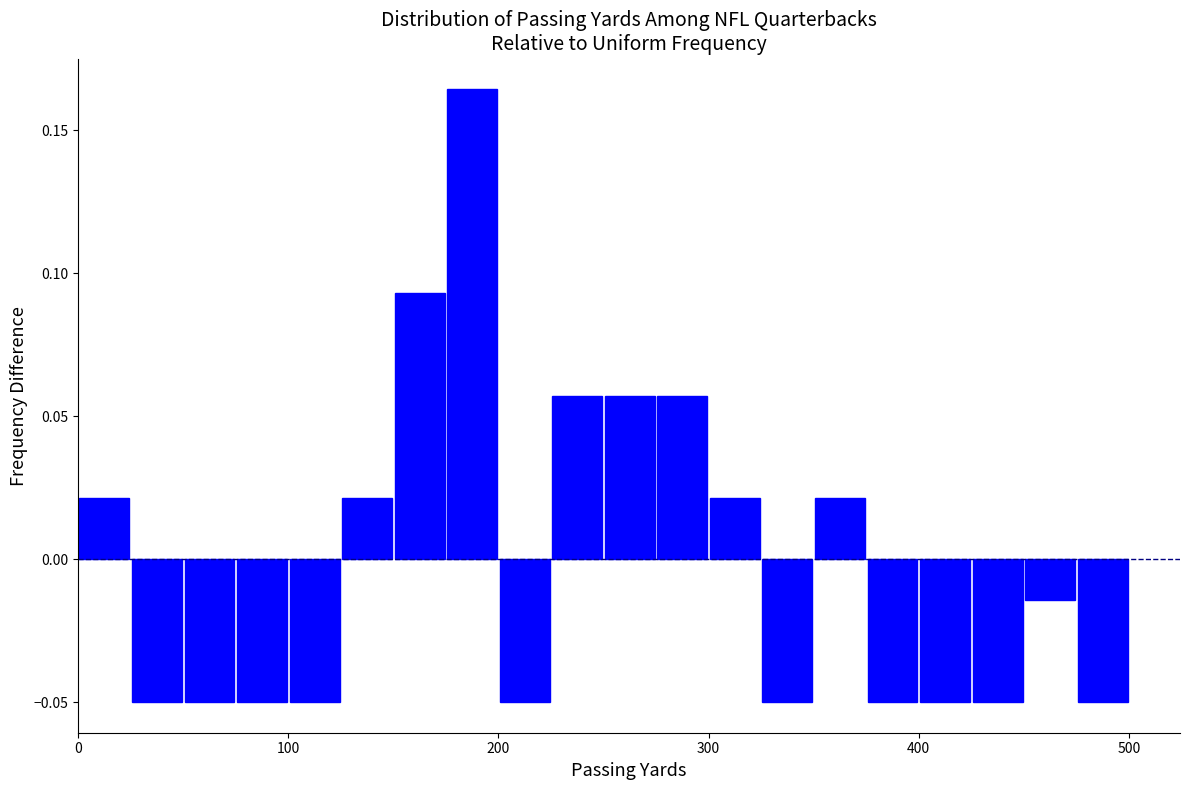

Read against the x-axis, roughly where is the centre of the tallest bar?

190